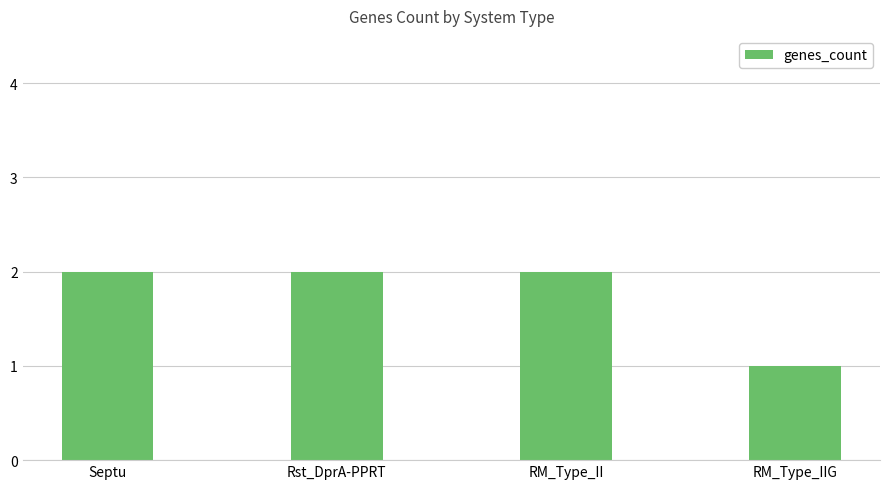

What is the label of the 1st bar from the left?

Septu